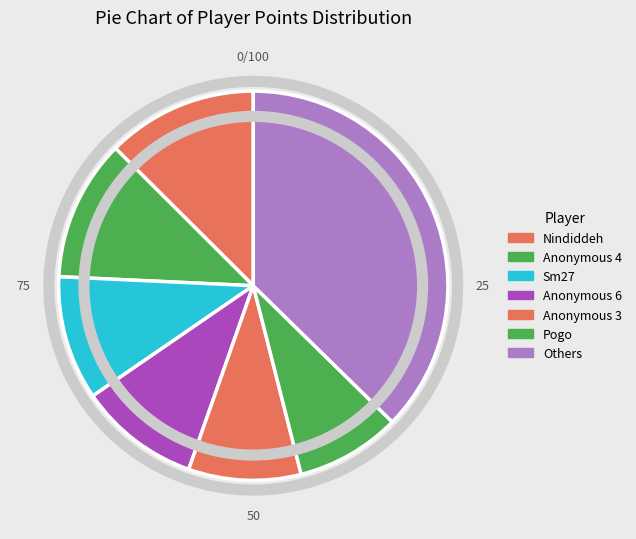

Is there a majority slice in this chart?

No